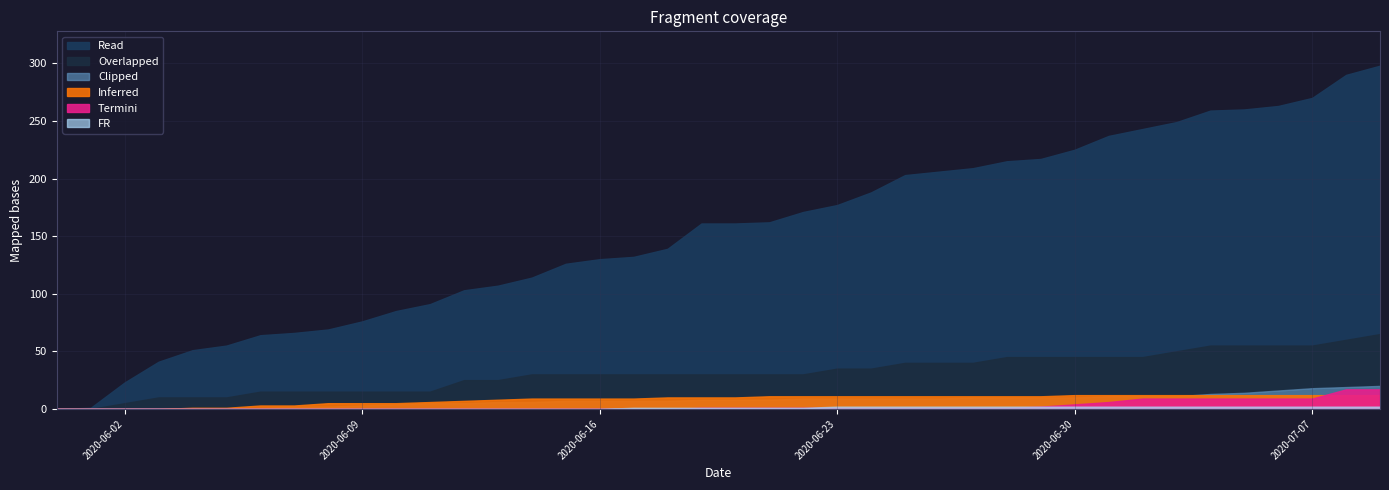

Reading left to right, transcribe all the data shown in this chart.

AG: 0	0	5	10	10	10	15	15	15	15	15	15	25	25	30	30	30	30	30	30	30	30	30	35	35	40	40	40	45	45	45	45	45	50	55	55	55	55	60	65
BL: 0	0	0	0	0	0	1	2	2	3	4	5	5	6	6	7	7	7	7	8	8	8	9	9	9	9	9	10	10	10	10	11	11	11	13	14	16	18	19	20
BS: 0	0	0	0	1	1	3	3	5	5	5	6	7	8	9	9	9	9	10	10	10	11	11	11	11	11	11	11	11	11	12	12	12	12	12	12	12	12	12	12
SZ: 0	0	0	0	0	0	0	0	0	0	0	0	0	0	0	0	0	0	0	1	1	1	1	1	1	1	1	1	1	2	4	6	9	9	9	9	9	9	17	17
FR: 0	0	0	0	0	0	0	0	0	0	0	0	0	0	0	0	0	1	1	1	1	1	1	2	2	2	2	2	2	2	2	2	2	2	2	2	2	2	2	2
CH: 0	1	23	41	51	55	64	66	69	76	85	91	103	107	114	126	130	132	139	161	161	162	171	177	188	203	206	209	215	217	225	237	243	249	259	260	263	270	290	298